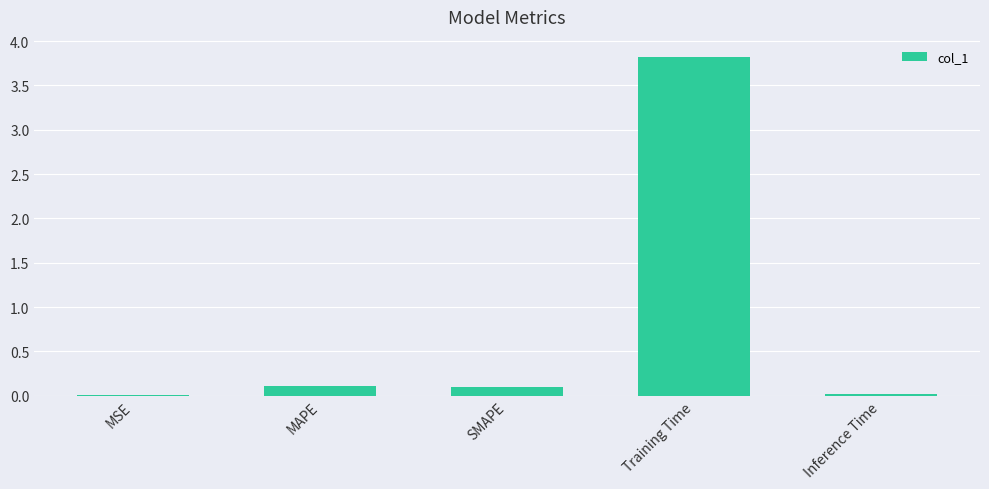

Does the chart contain stacked bars?

No